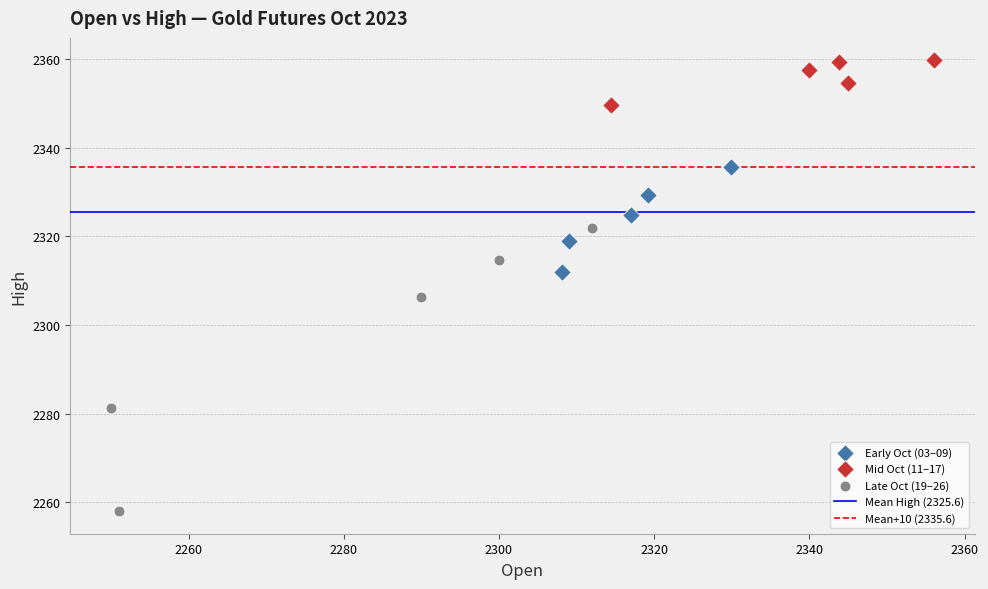

Which series contains the lowest Y value?

Late Oct (19–26)